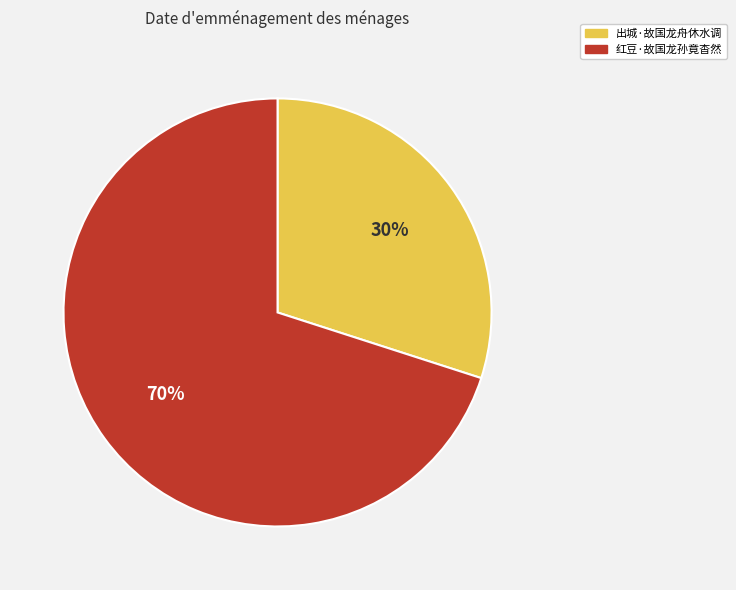

Which category has the biggest portion of the pie?

红豆·故国龙孙竟杳然